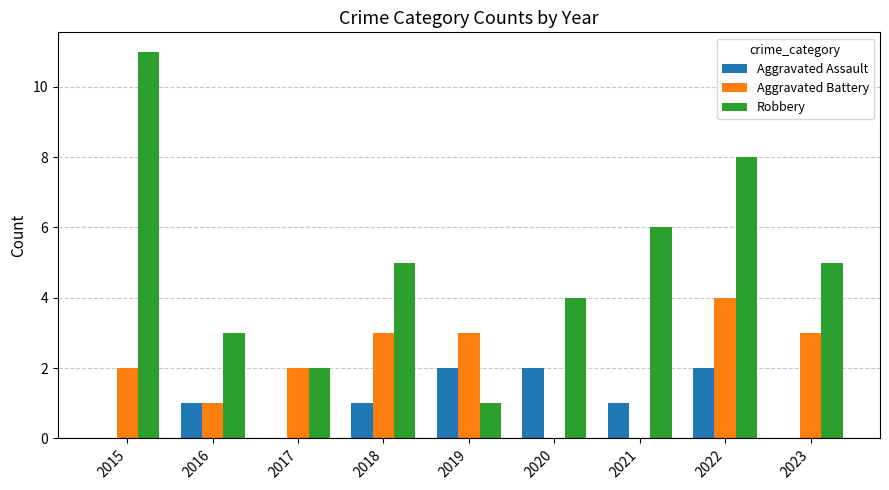

Between 2022 and 2023, which series saw the biggest shift?

Robbery